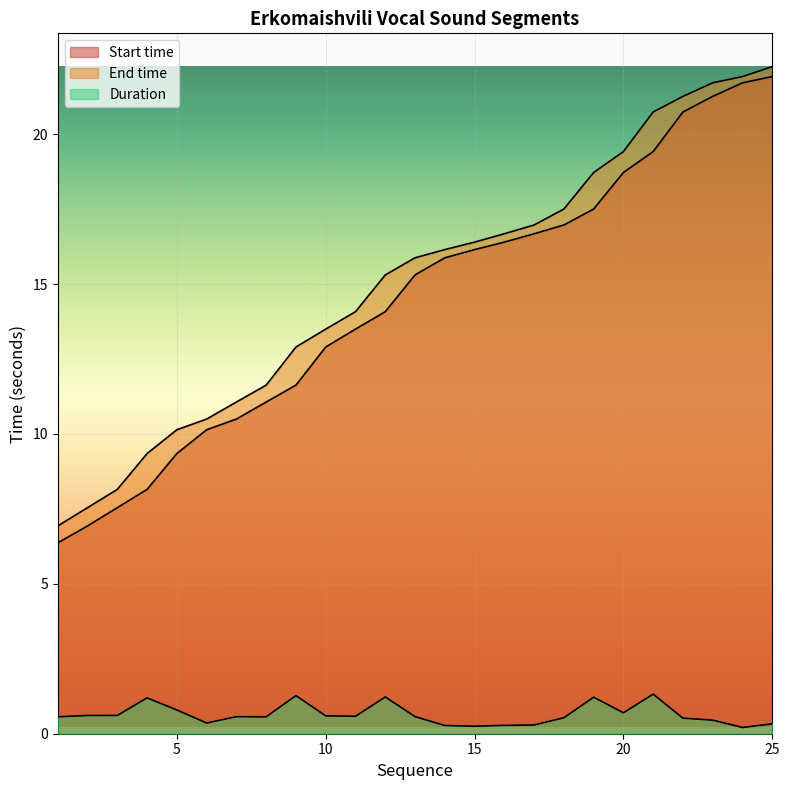

Which category has the lowest value in the Start time series?

1